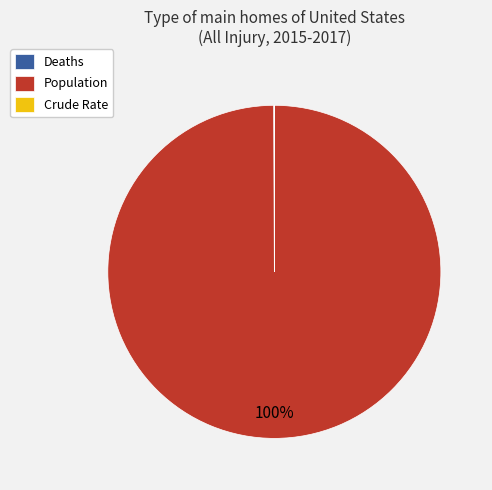

To the nearest percent, what is the average slice percentage?

33%